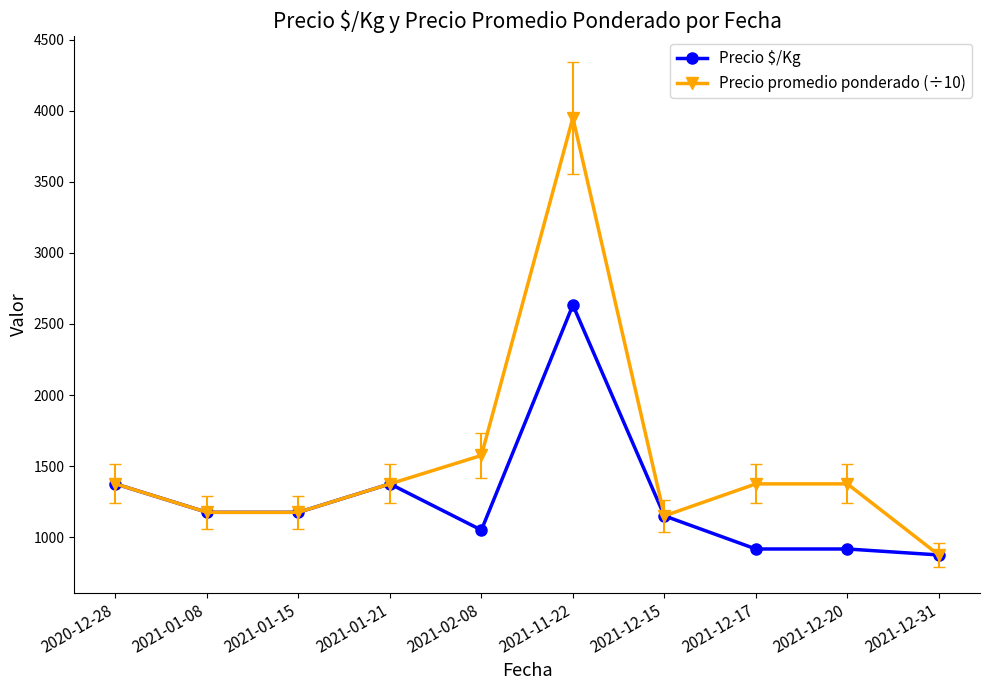

What is the label of the 6th point from the left?

2021-11-22